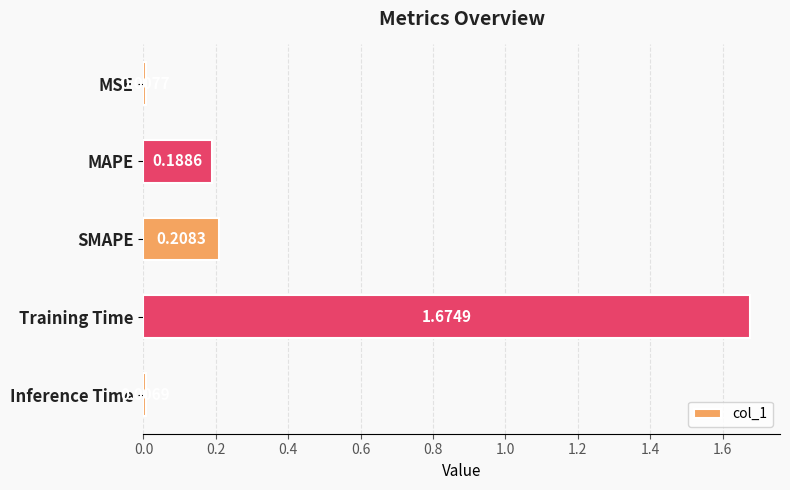

Rank the categories by value from lowest to highest.

Inference Time, MSE, MAPE, SMAPE, Training Time